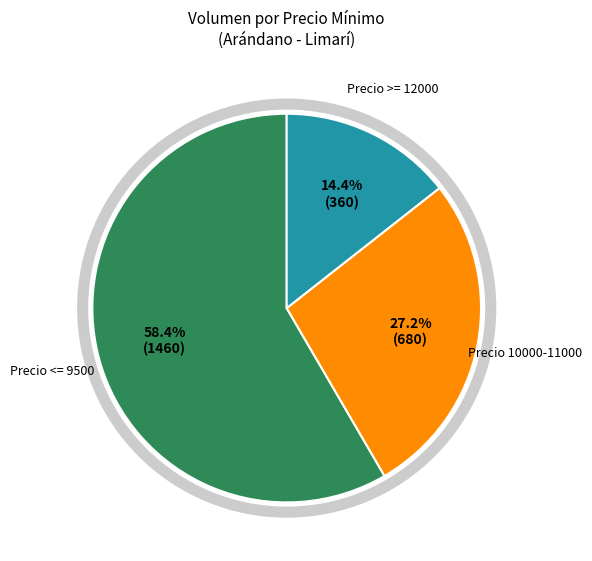

Is there any slice that represents more than half of the pie?

Yes